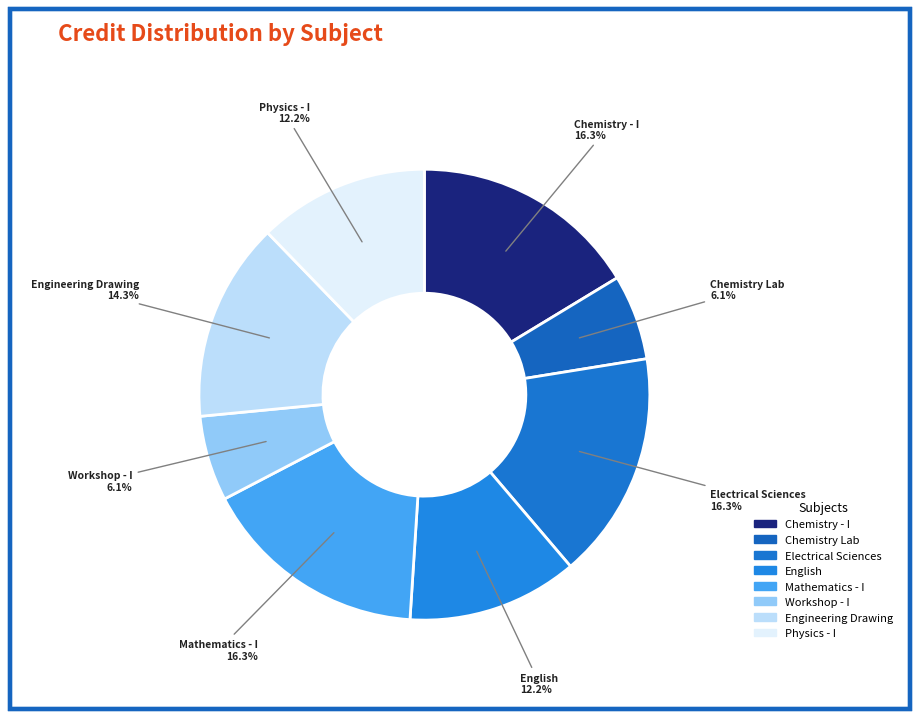

Count the number of slices in the pie.

8